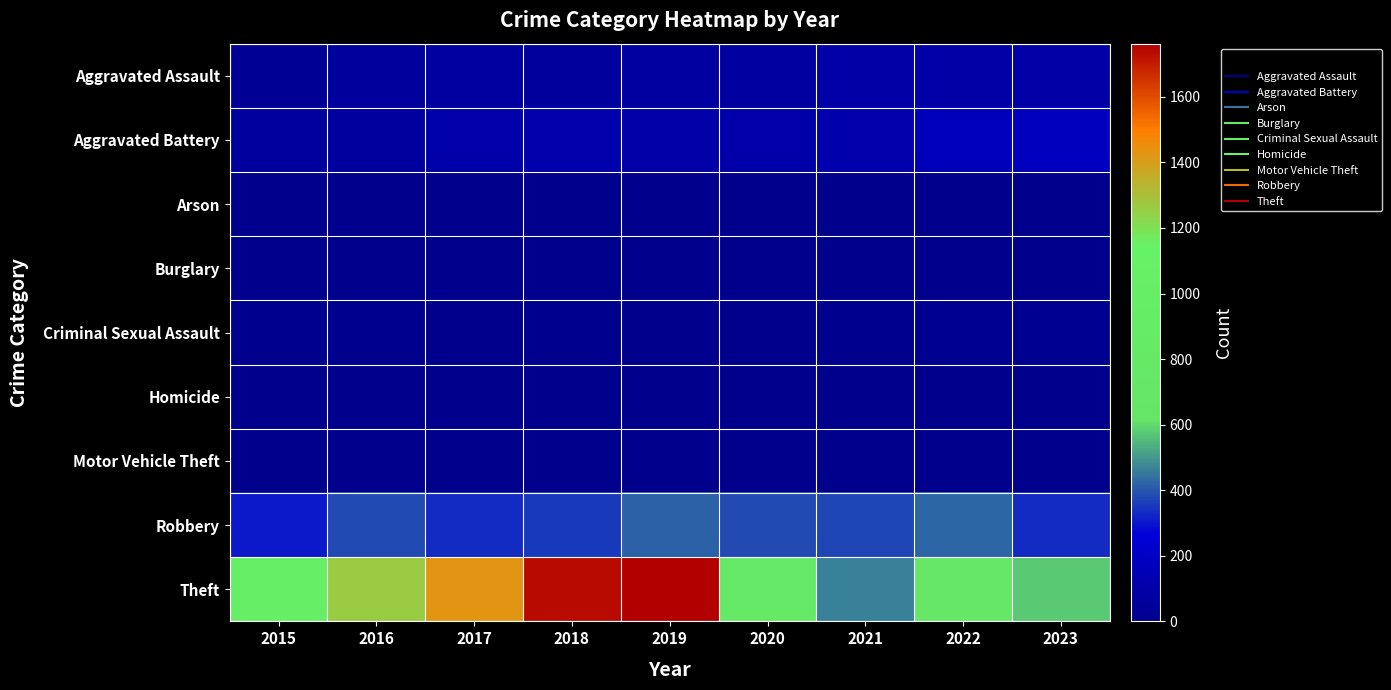

Reading left to right, extract all data points from this chart.

Aggravated Assault: 2015=33	2016=56	2017=75	2018=57	2019=69	2020=69	2021=90	2022=94	2023=94
Aggravated Battery: 2015=65	2016=67	2017=107	2018=111	2019=102	2020=110	2021=111	2022=168	2023=178
Arson: 2015=3	2016=0	2017=0	2018=1	2019=1	2020=1	2021=2	2022=3	2023=1
Burglary: 2015=0	2016=0	2017=2	2018=0	2019=1	2020=0	2021=1	2022=0	2023=0
Criminal Sexual Assault: 2015=10	2016=7	2017=5	2018=8	2019=4	2020=2	2021=10	2022=18	2023=15
Homicide: 2015=0	2016=1	2017=1	2018=1	2019=1	2020=2	2021=4	2022=4	2023=2
Motor Vehicle Theft: 2015=1	2016=3	2017=2	2018=1	2019=0	2020=2	2021=1	2022=2	2023=6
Robbery: 2015=308	2016=382	2017=333	2018=354	2019=415	2020=383	2021=372	2022=421	2023=333
Theft: 2015=1049	2016=1263	2017=1431	2018=1741	2019=1762	2020=804	2021=463	2022=706	2023=577